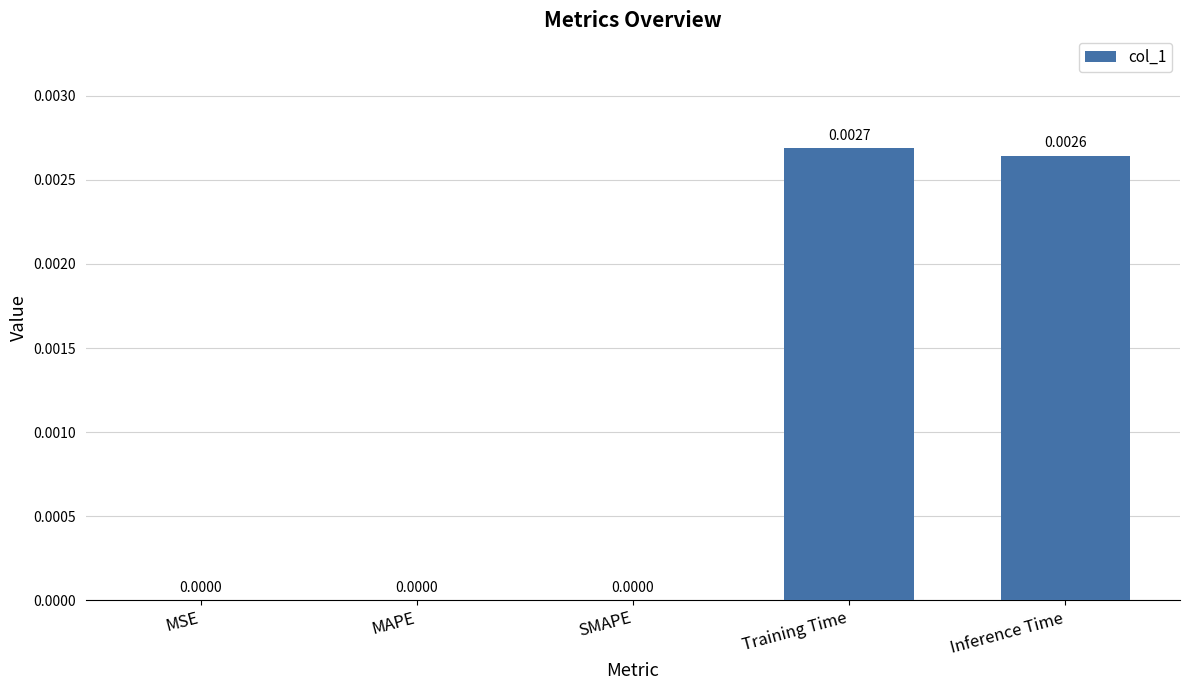

Which has a higher value, SMAPE or Inference Time?

Inference Time